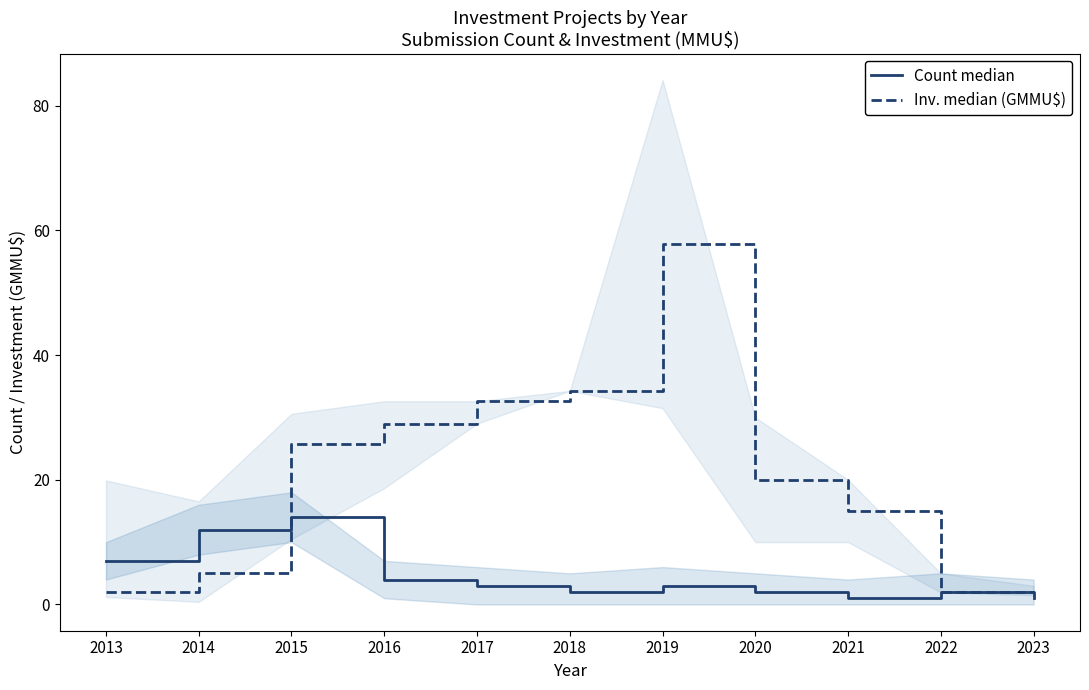

Reading right to left, transcribe all the data shown in this chart.

Count median: 1.0	2.0	1.0	2.0	3.0	2.0	3.0	4.0	14.0	12.0	7.0
Inv. median (GMMU$): 1.9	1.9	15.0	20.0	57.8	34.3	32.6	29.0	25.8	5.0	2.0